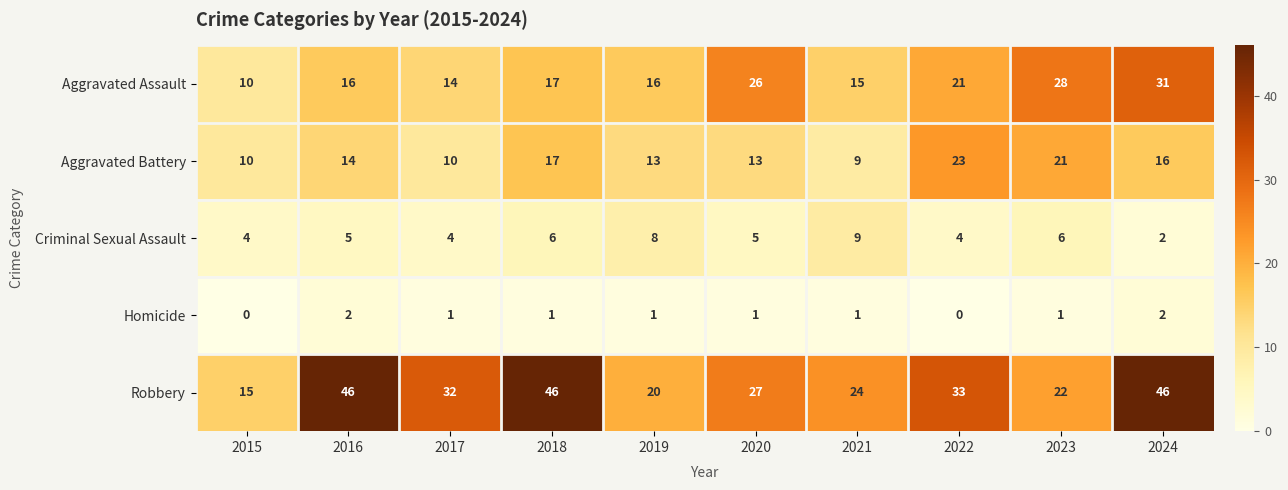

What is the sum of all Homicide values?

10